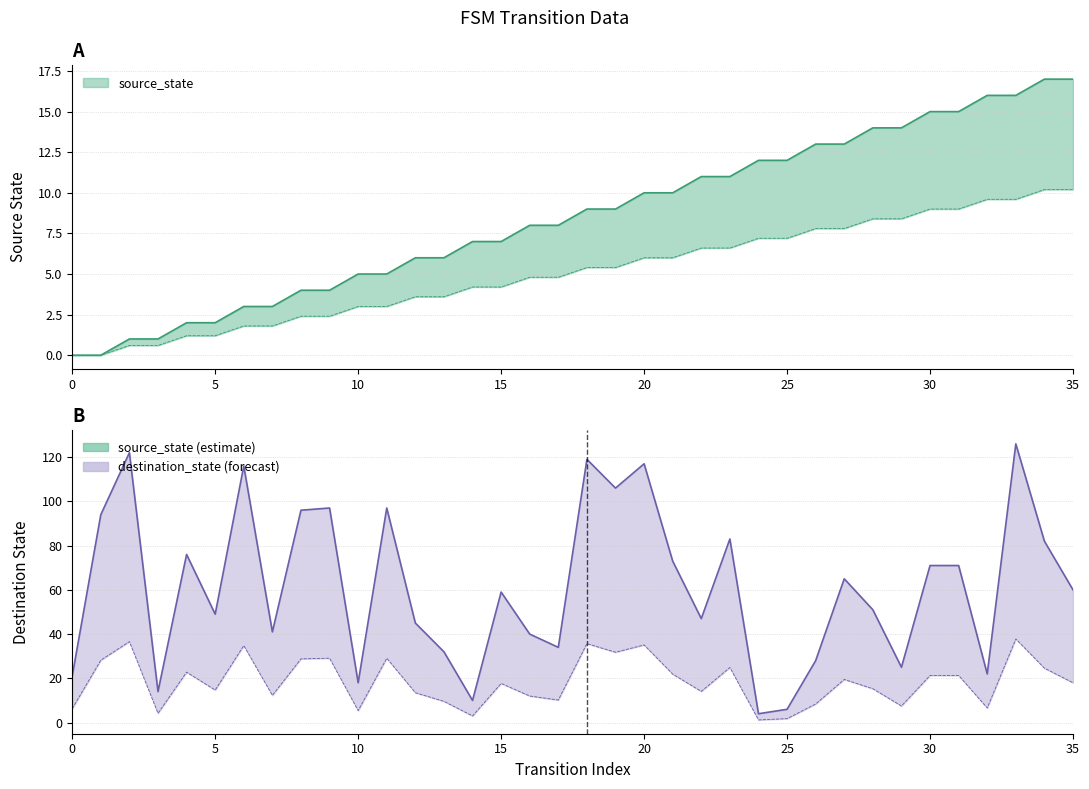

List the series in order of their overall mean, lowest first.

source_state, destination_state